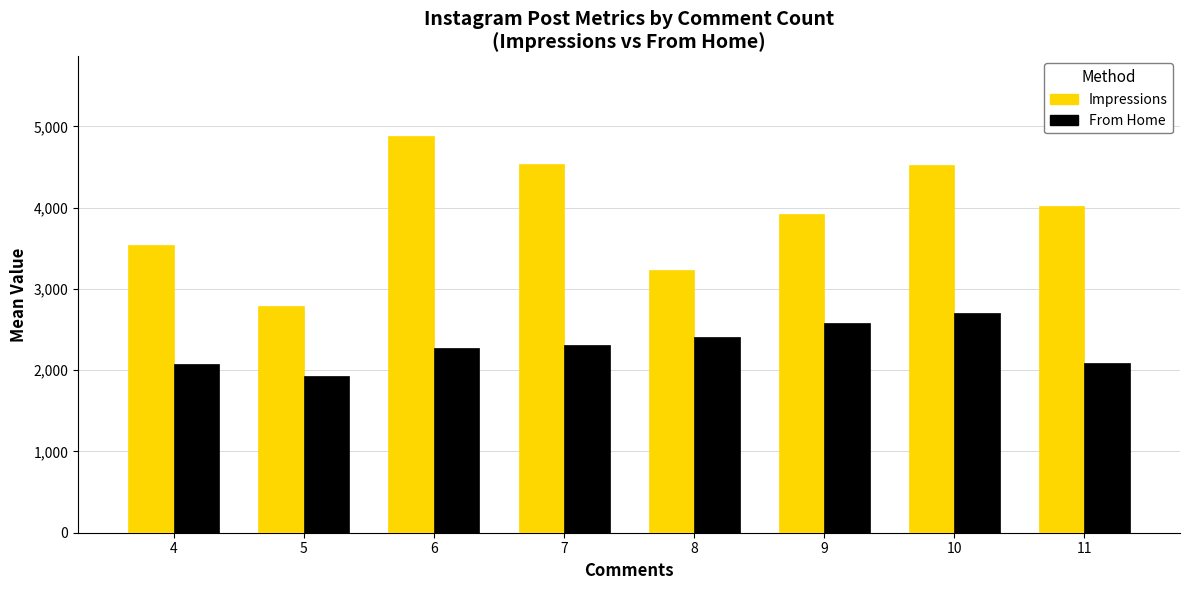

What is the difference between the highest and lowest values at 6?

2605.0